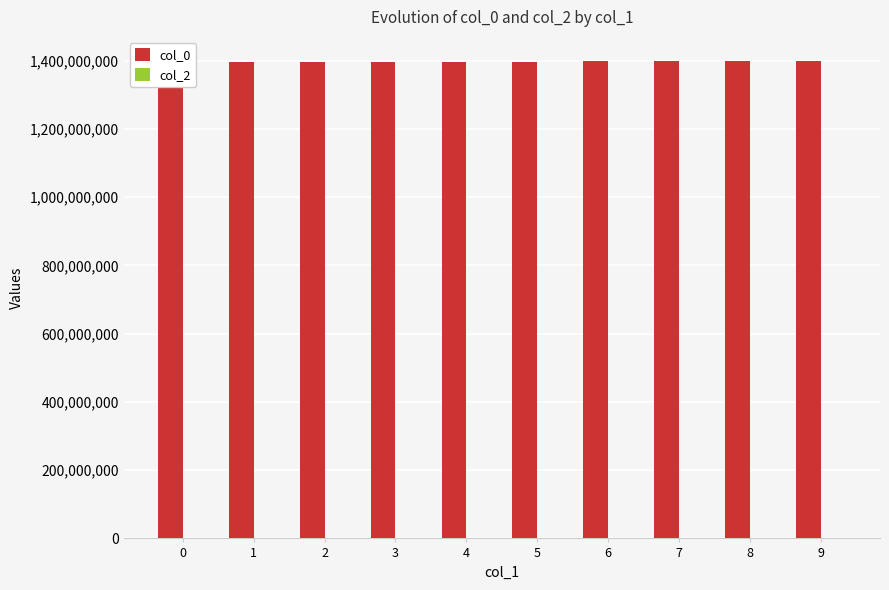

Which has a higher value, 8 or 0?

8